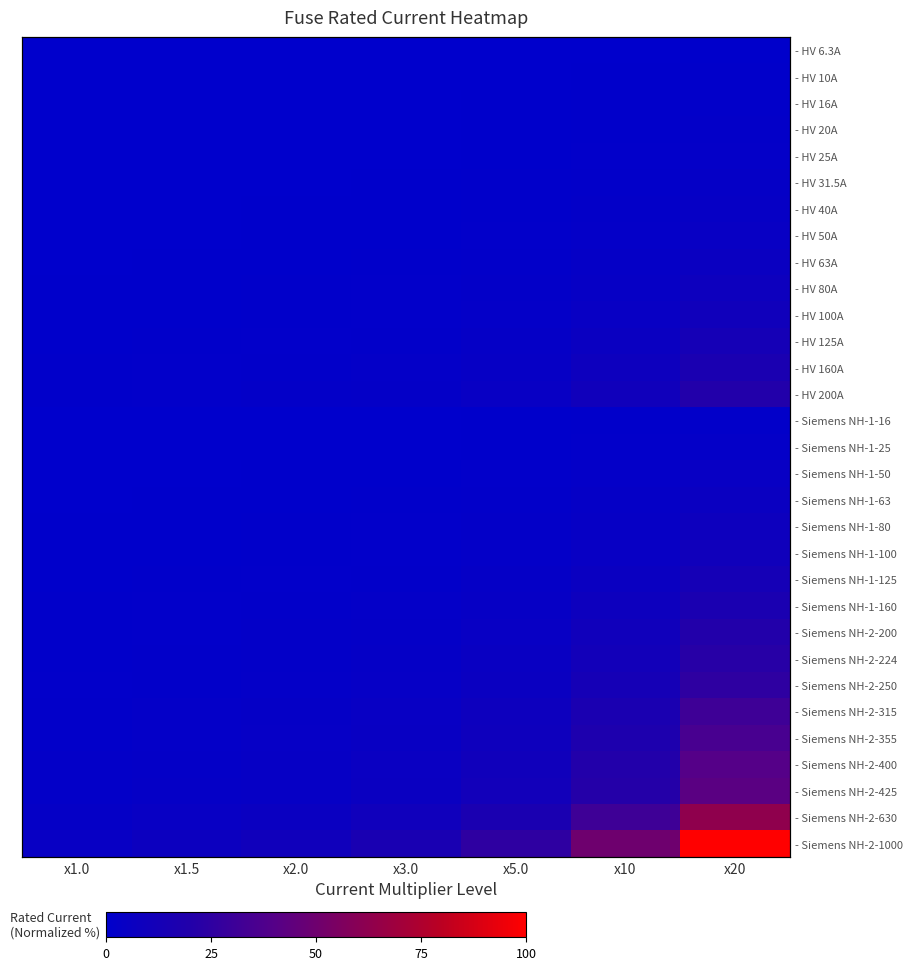

How many distinct data groups are displayed?

31